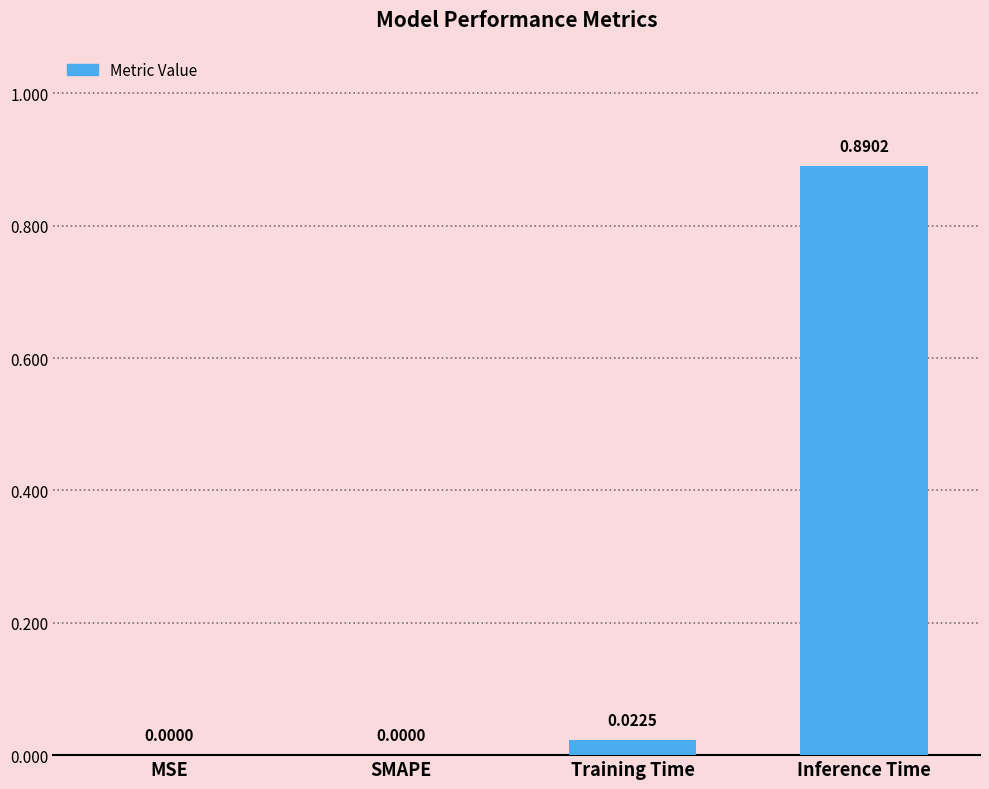

Which label corresponds to the largest value in the chart?

Inference Time